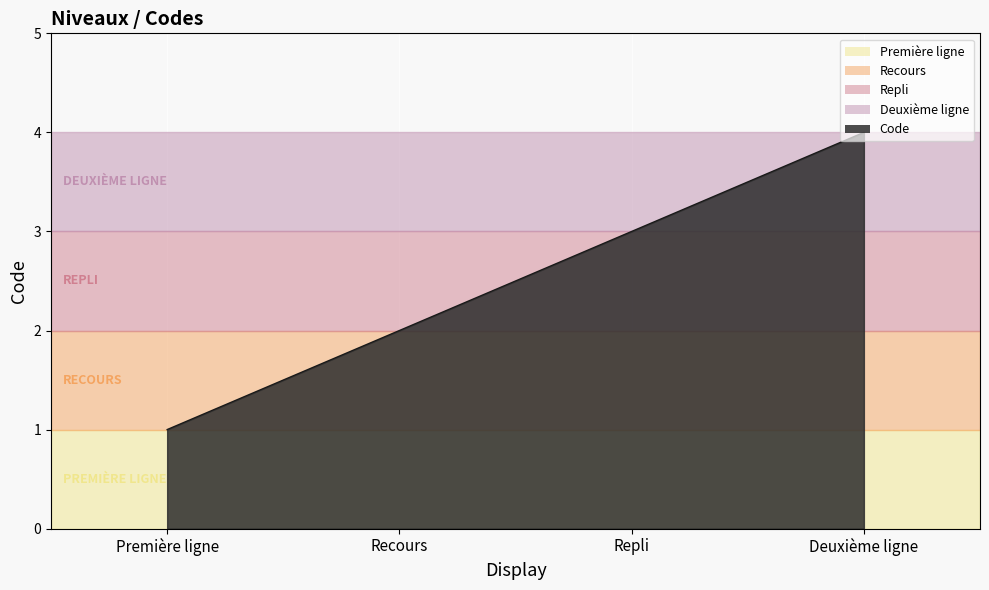

What is the approximate value at Deuxième ligne?

4